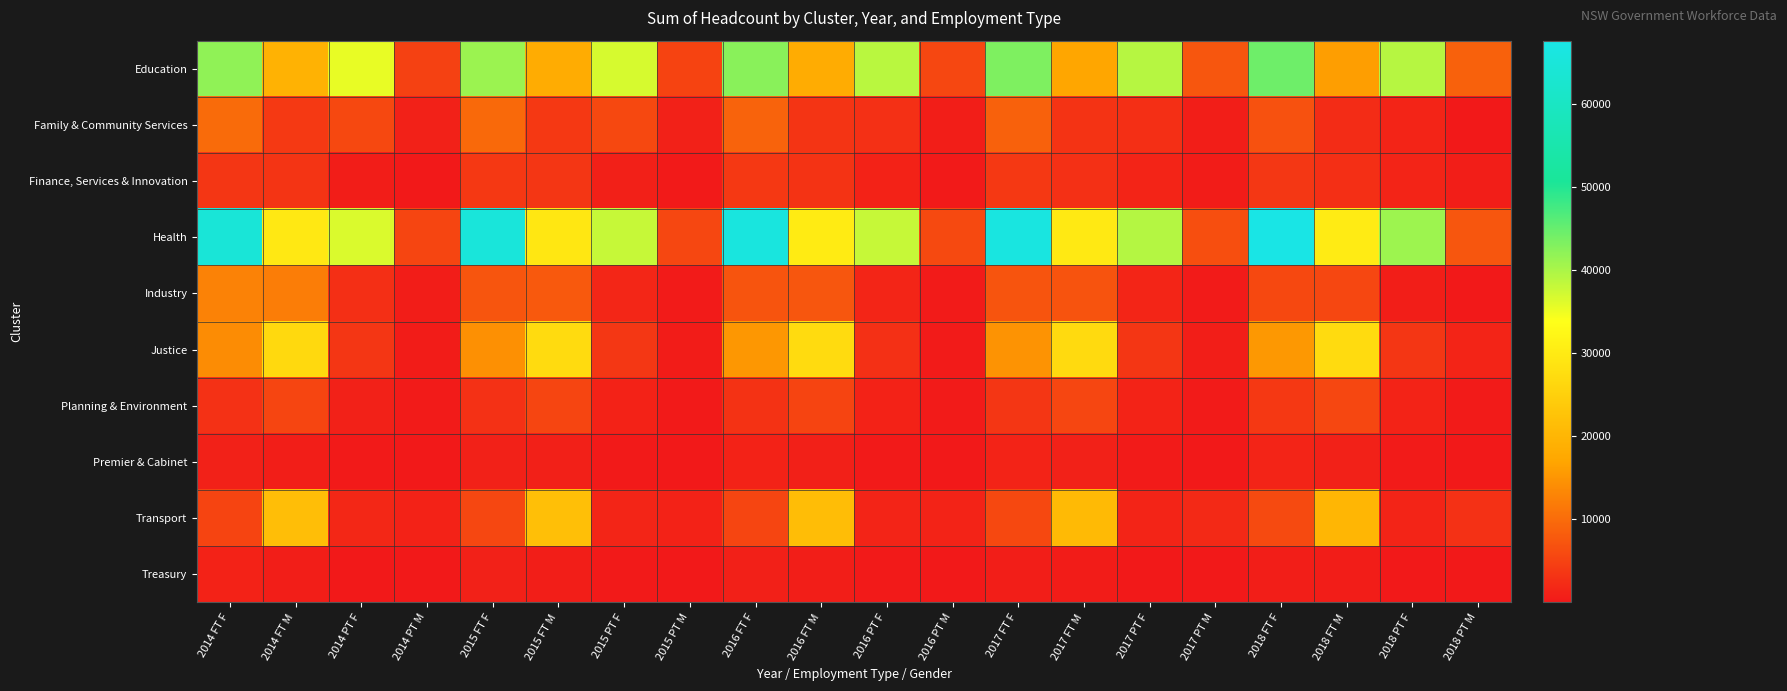

What is the spread (max minus min) of values at 2017 FT F?

65704